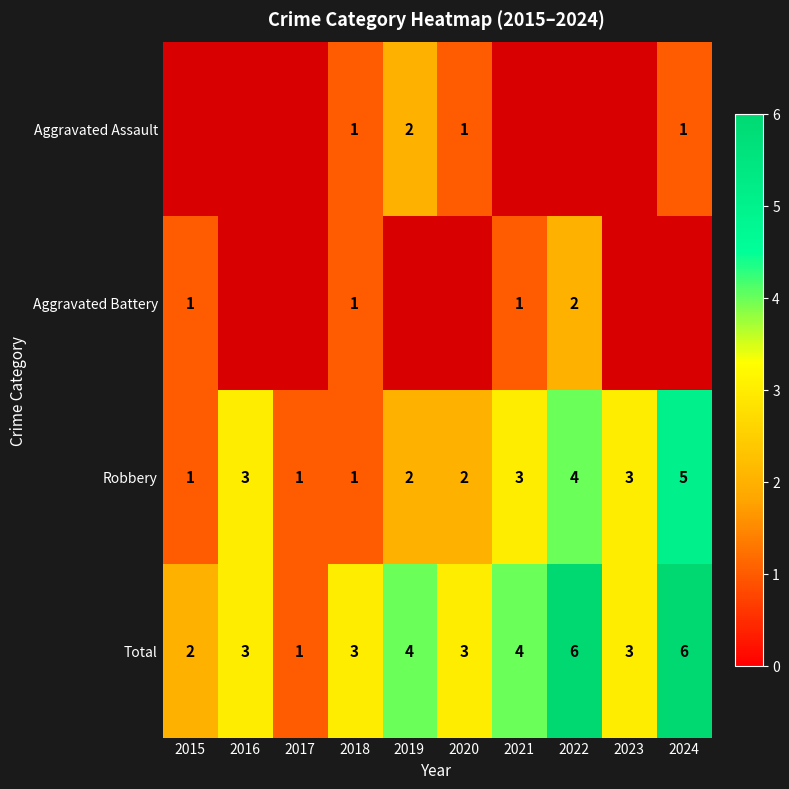

Between 2017 and 2021, which is larger?

2021